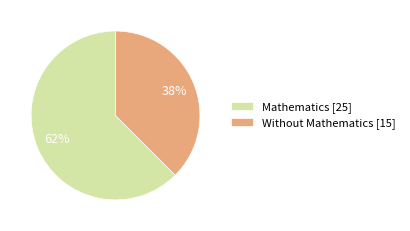

How many segments does this pie chart have?

2